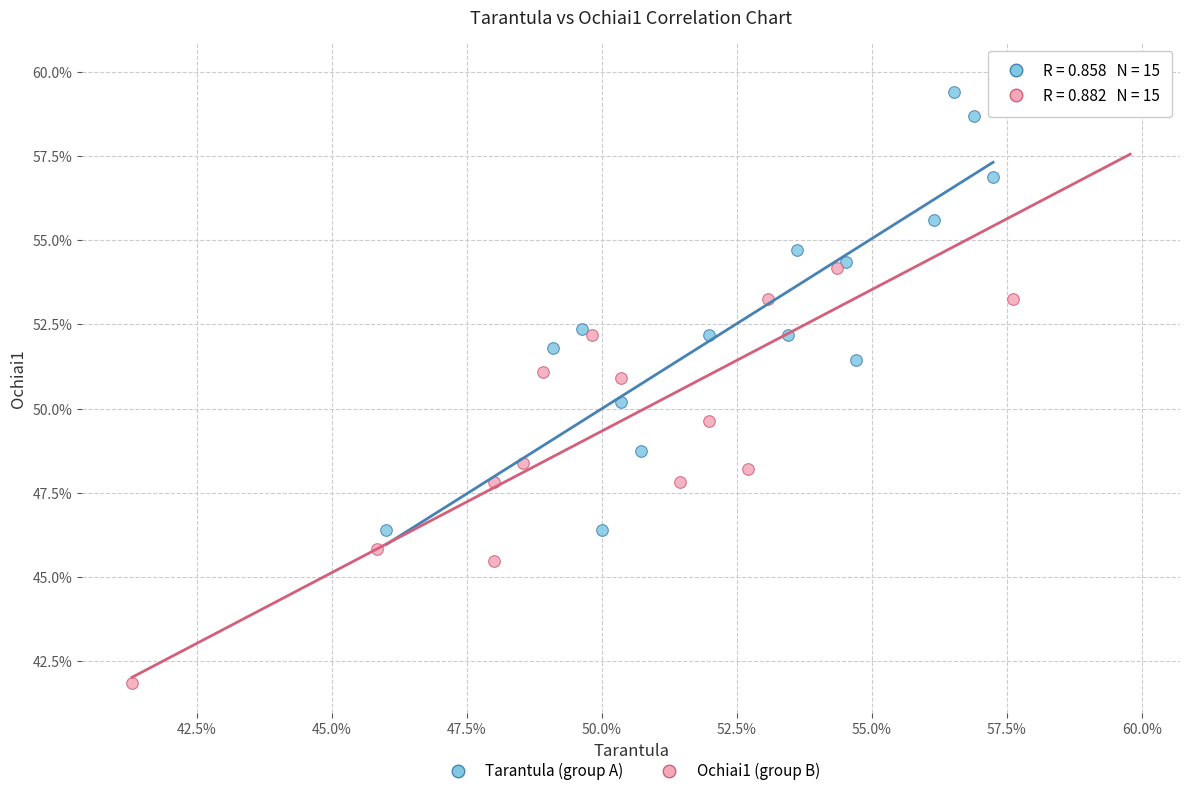

Which series has the largest Y range (max minus min)?

Ochiai1 (group B)